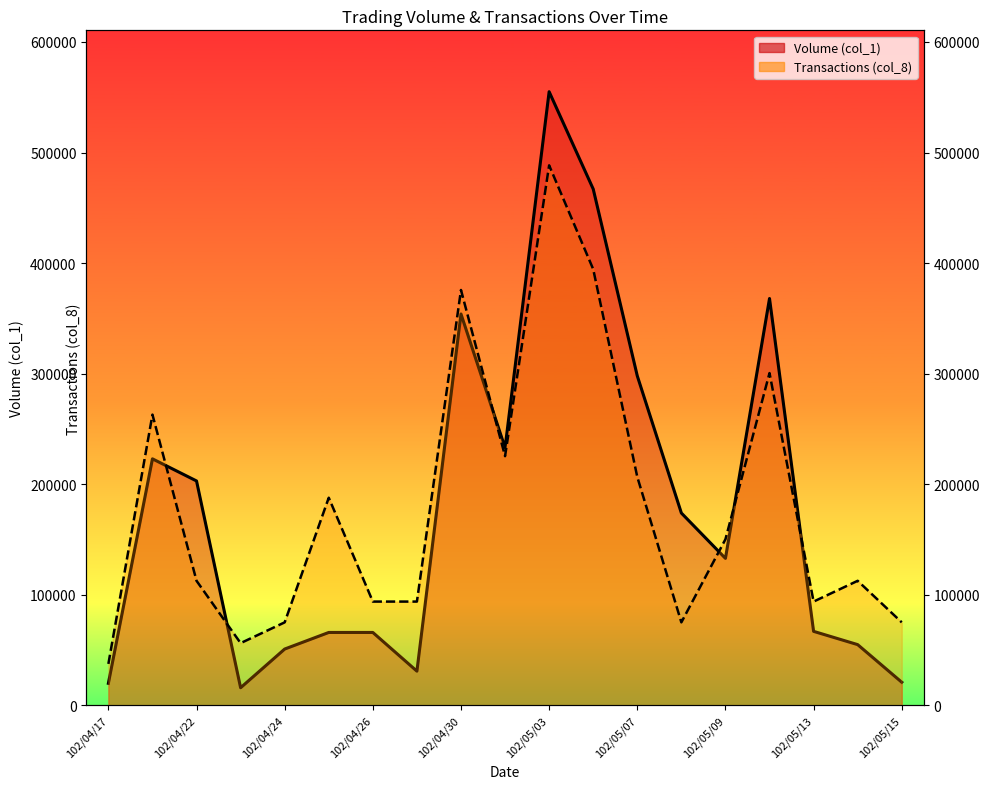

How many lines are shown in the chart?

2